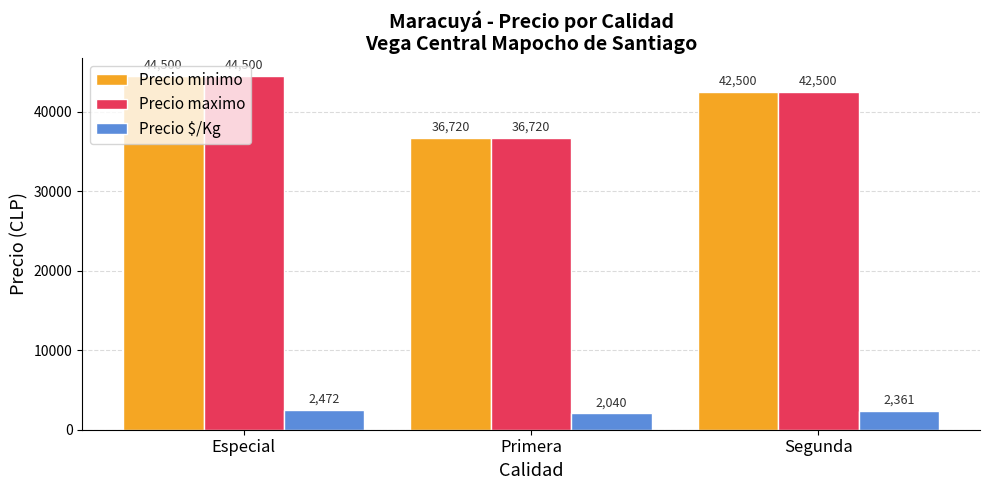

Reading left to right, list all the values displayed in this chart.

Precio minimo: Especial=44500	Primera=36720	Segunda=42500
Precio maximo: Especial=44500	Primera=36720	Segunda=42500
Precio $/Kg: Especial=2472	Primera=2040	Segunda=2361